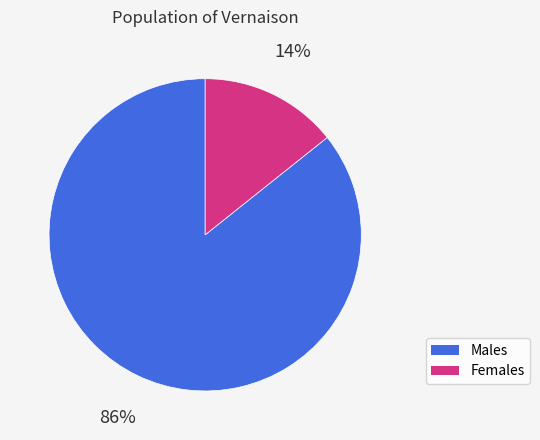

To the nearest percent, what is the average slice percentage?

50%